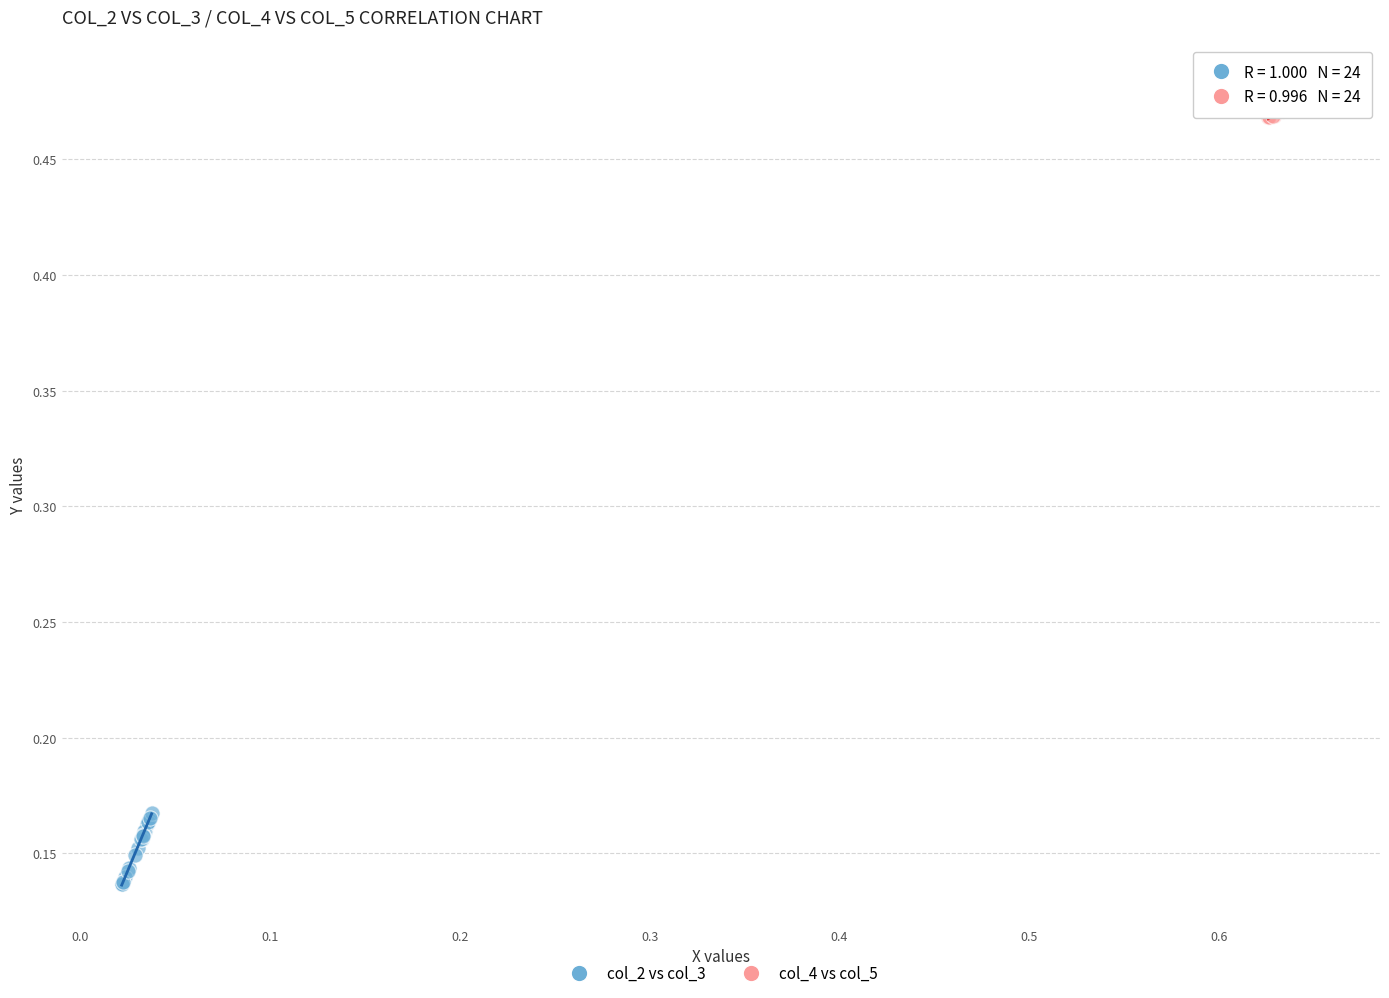

Which series reaches the maximum Y coordinate?

col_4 vs col_5